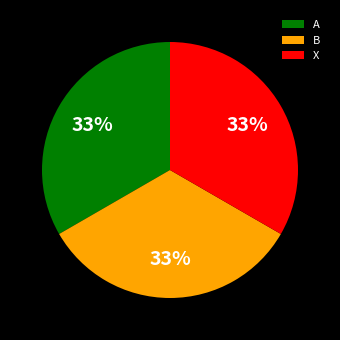

Is there any slice that represents more than half of the pie?

No